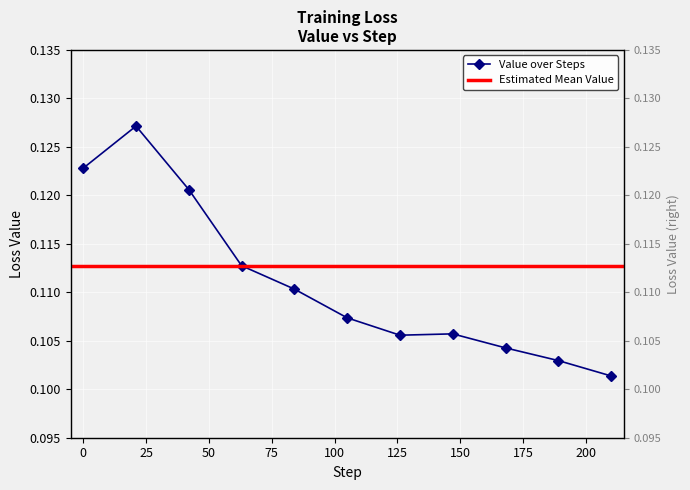

The chart shows a value of 0.1 at 105. True or false?

False